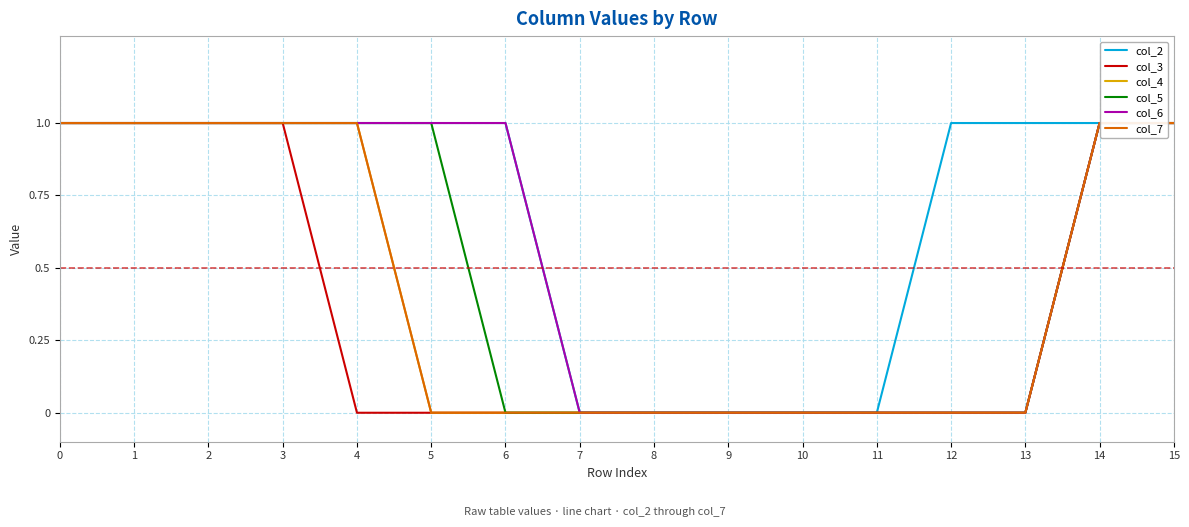

Is this an area chart (filled region under the line)?

No